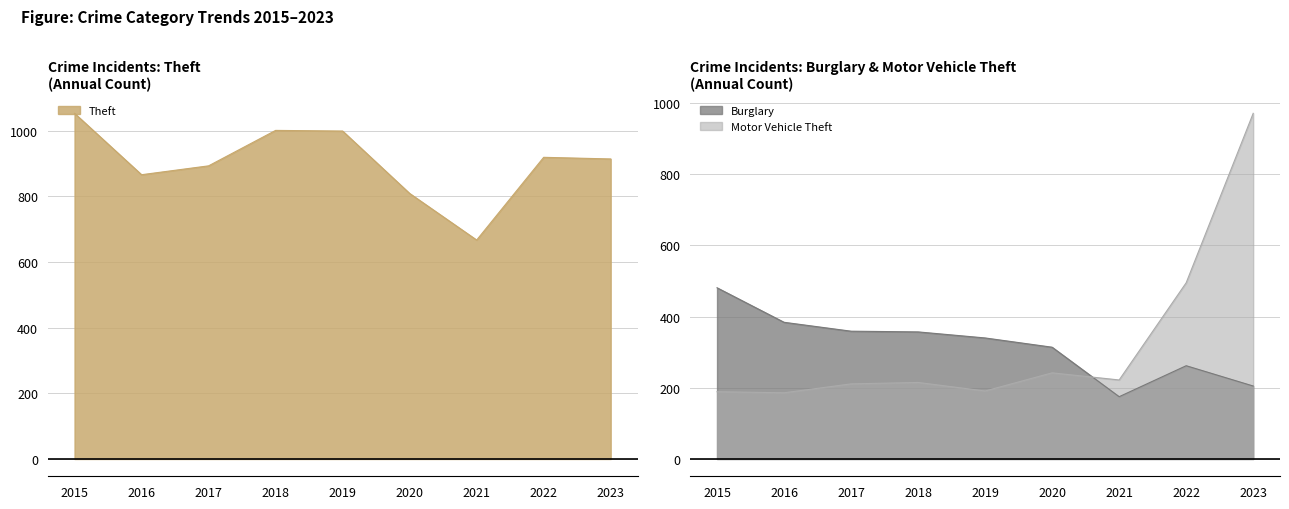

Reading right to left, what are all the values shown in this chart?

Theft: 2023=914	2022=919	2021=667	2020=809	2019=999	2018=1001	2017=893	2016=866	2015=1053
Burglary: 2023=205	2022=262	2021=175	2020=314	2019=340	2018=357	2017=359	2016=384	2015=481
Motor Vehicle Theft: 2023=971	2022=495	2021=222	2020=242	2019=191	2018=215	2017=211	2016=186	2015=189